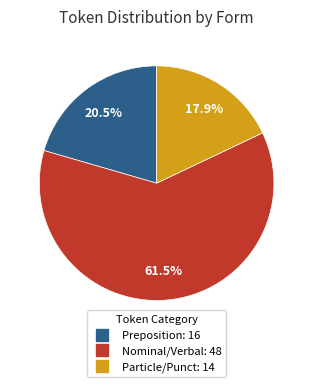

Does any single category account for the majority?

Yes